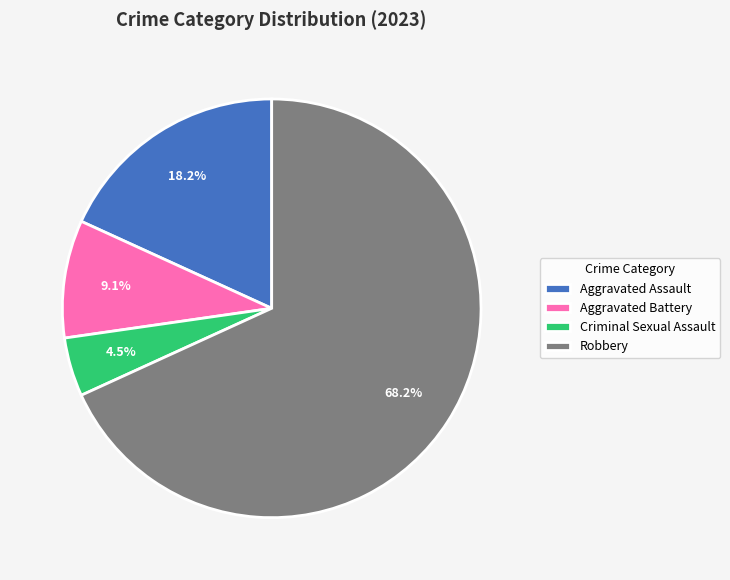

What percentage do Criminal Sexual Assault and Robbery together represent?

72.7%